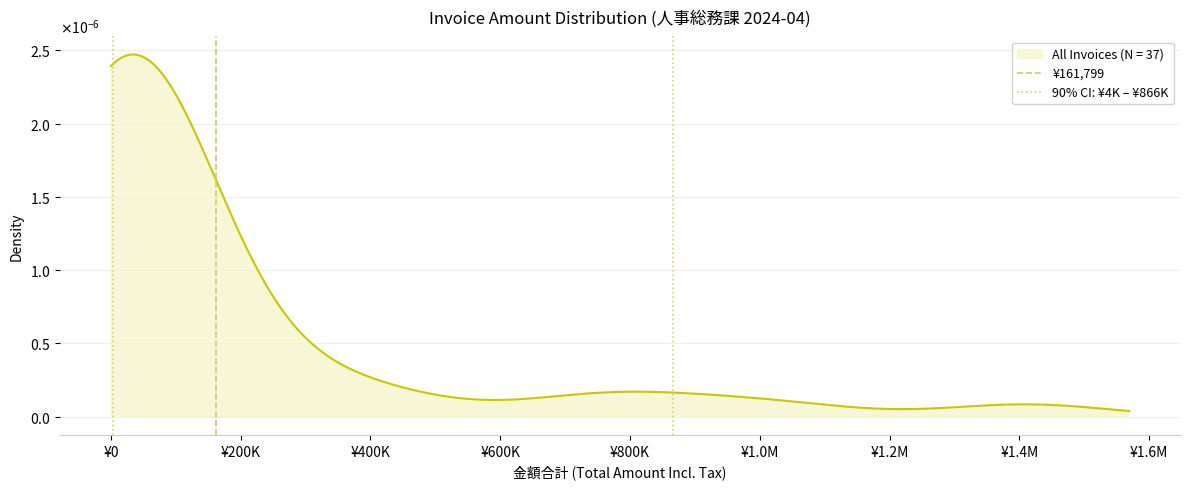

What is the maximum value for 90% CI: ¥4K – ¥866K?

1